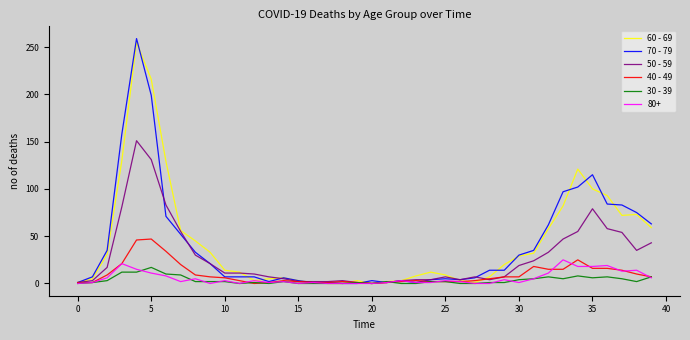

What is the maximum value shown in the chart?

259